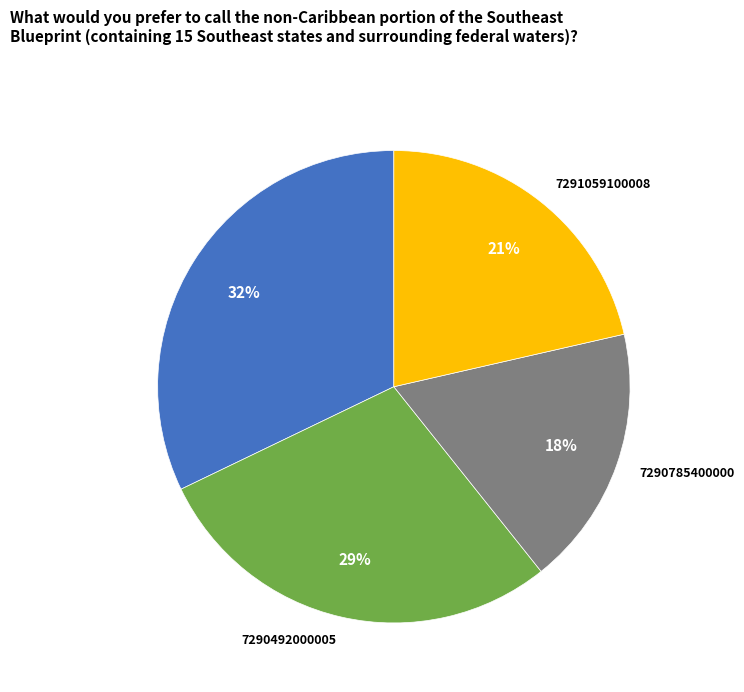

Rank the categories by value from lowest to highest.

7290785400000, 7291059100008, 7290492000005, 7290058198450